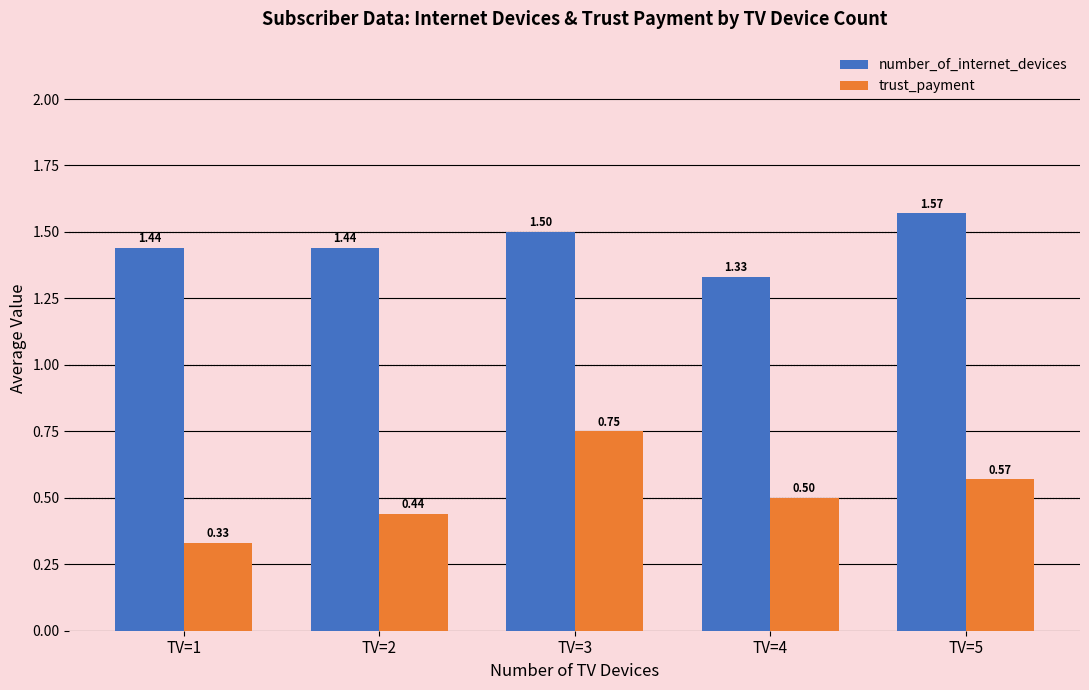

Between TV=3 and TV=5, which series saw the biggest shift?

trust_payment